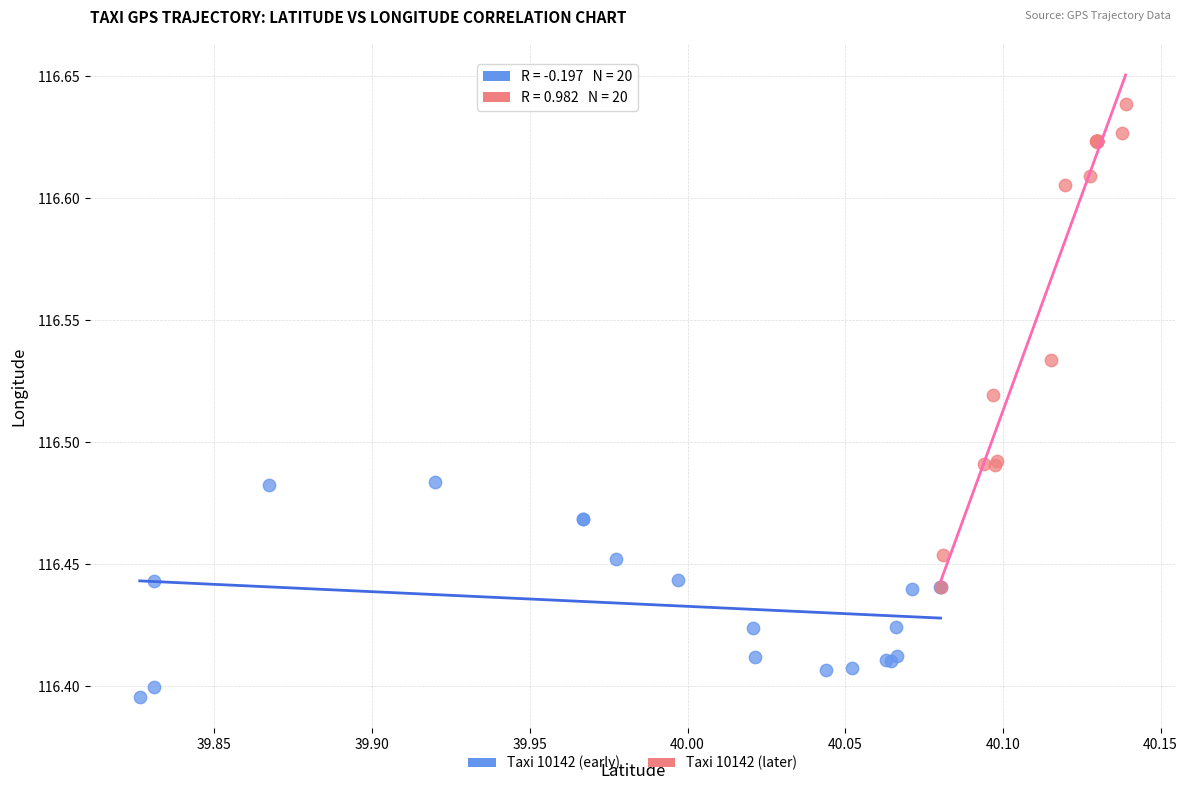

Which series reaches the minimum Y coordinate?

Taxi 10142 (early)